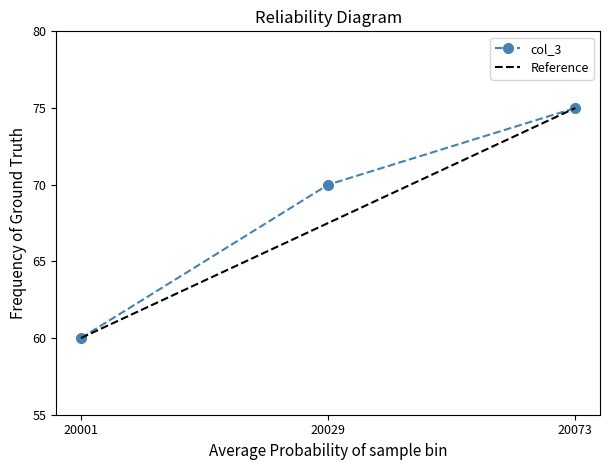

What is the value of the 1st point from the left?

60